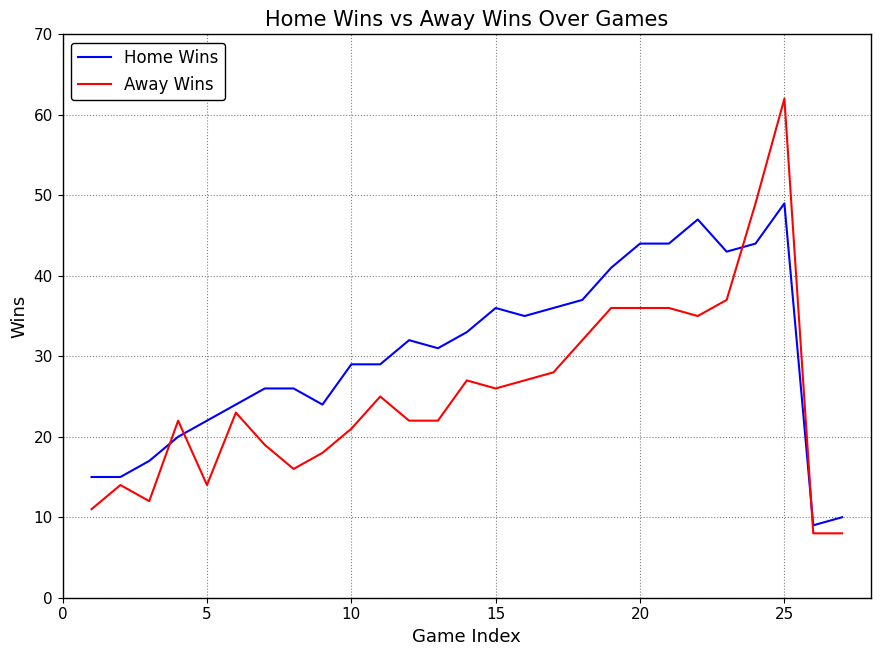

What is the difference between the maximum and minimum values in the Away Wins series?

54